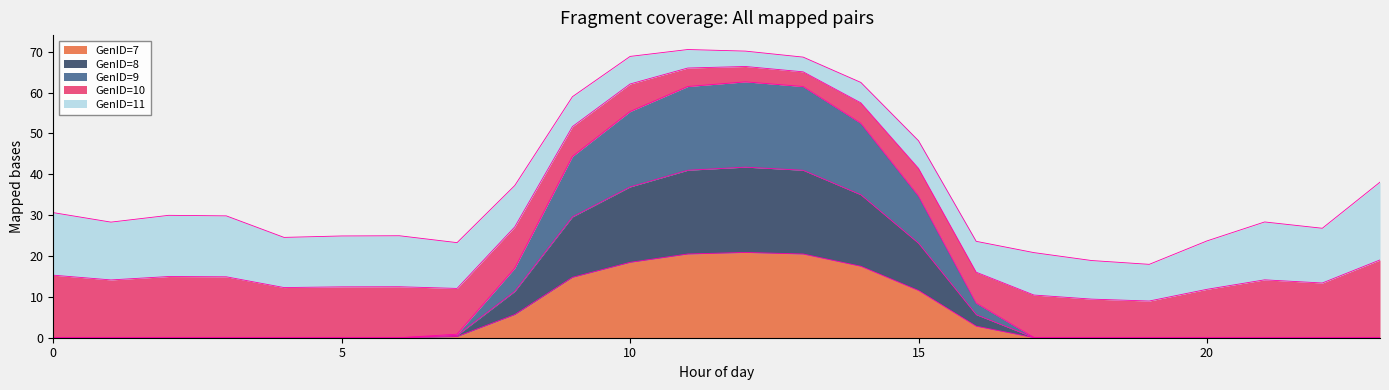

True or false: GenID=7 and GenID=8 cross at least once.

False